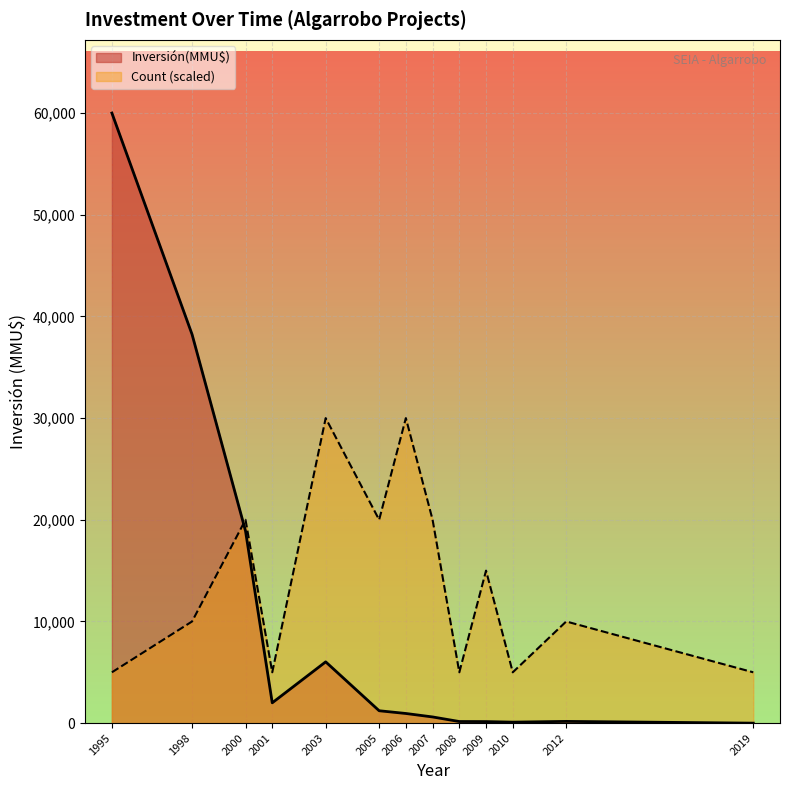

Rank the series by their maximum value, from lowest to highest.

Count (scaled), Inversión(MMU$)